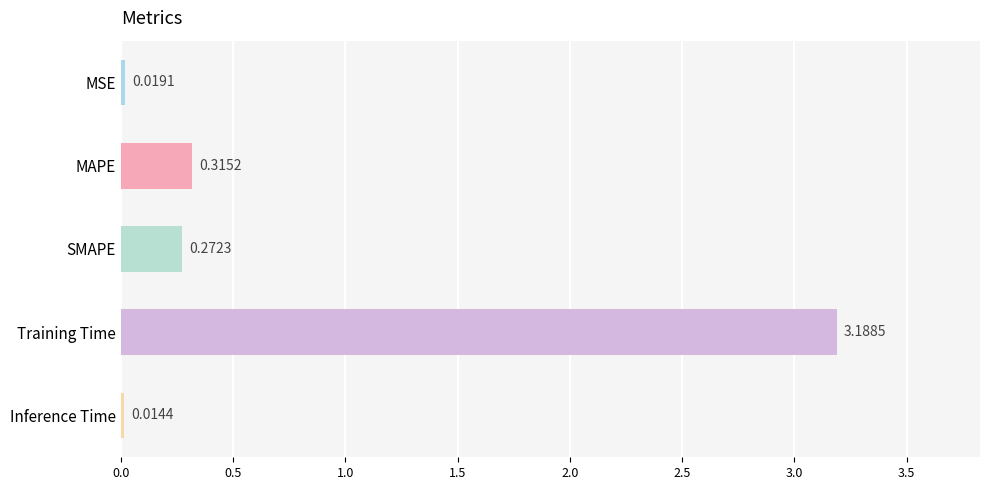

What is the label of the 4th bar from the top?

Training Time